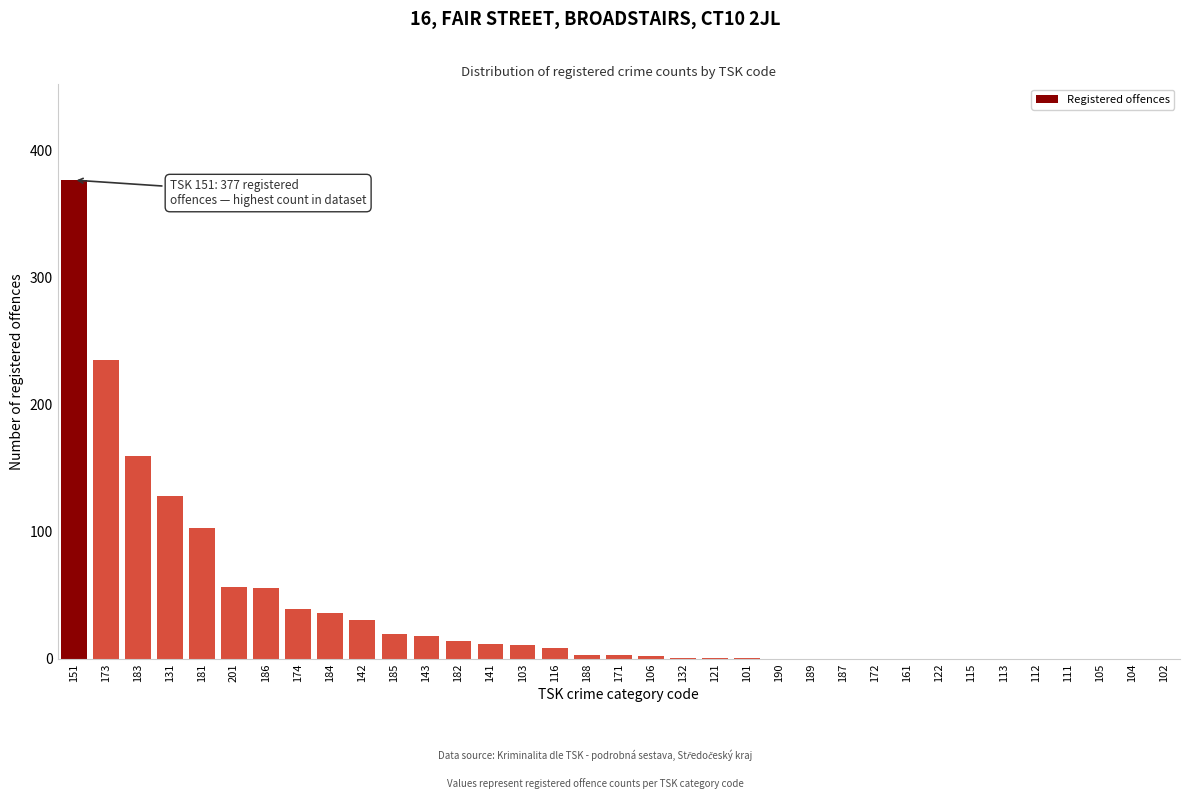

The value at 112 is 245. True or false?

False